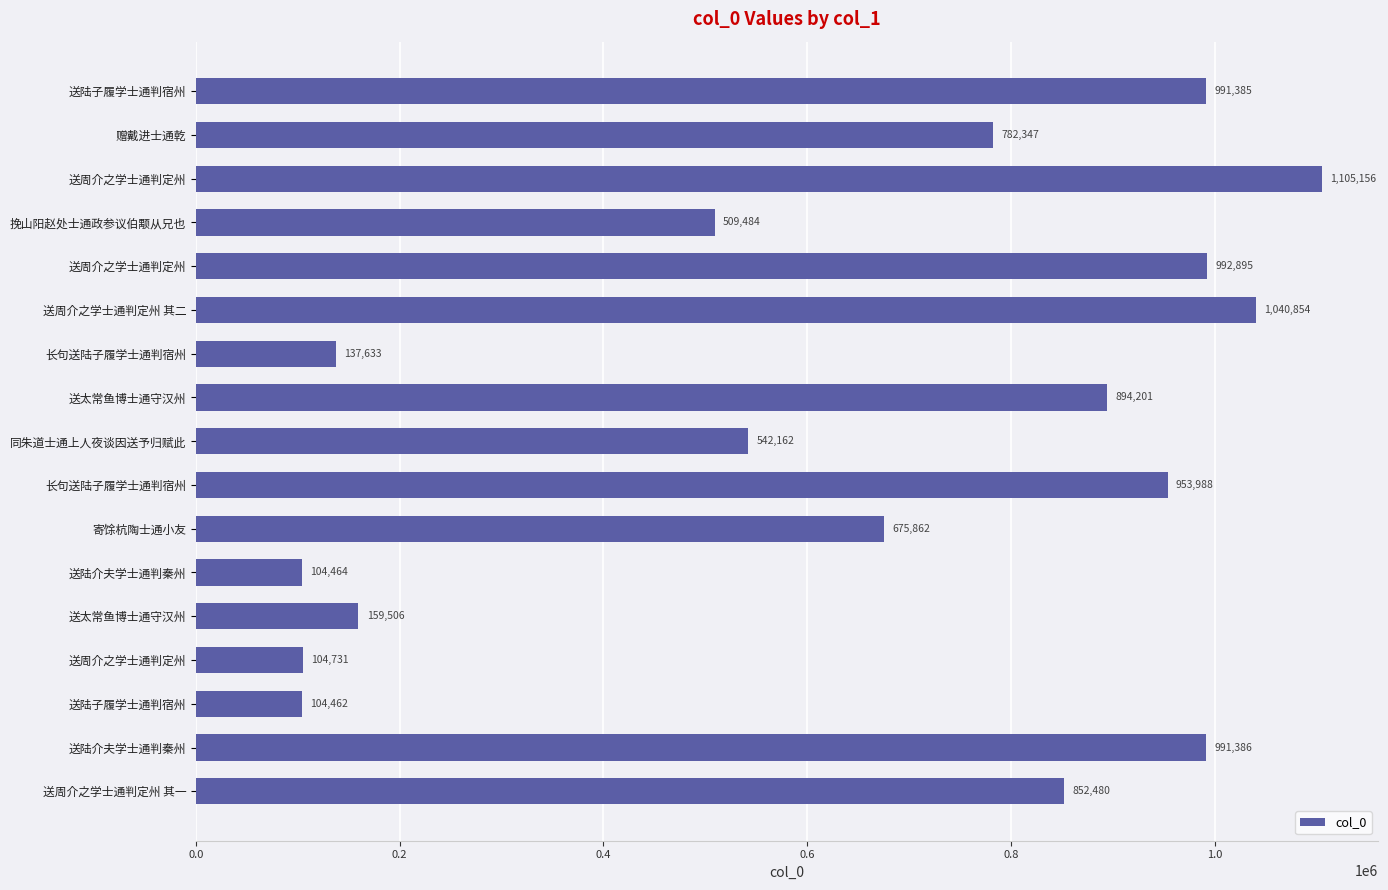

How many bars are there in total?

17